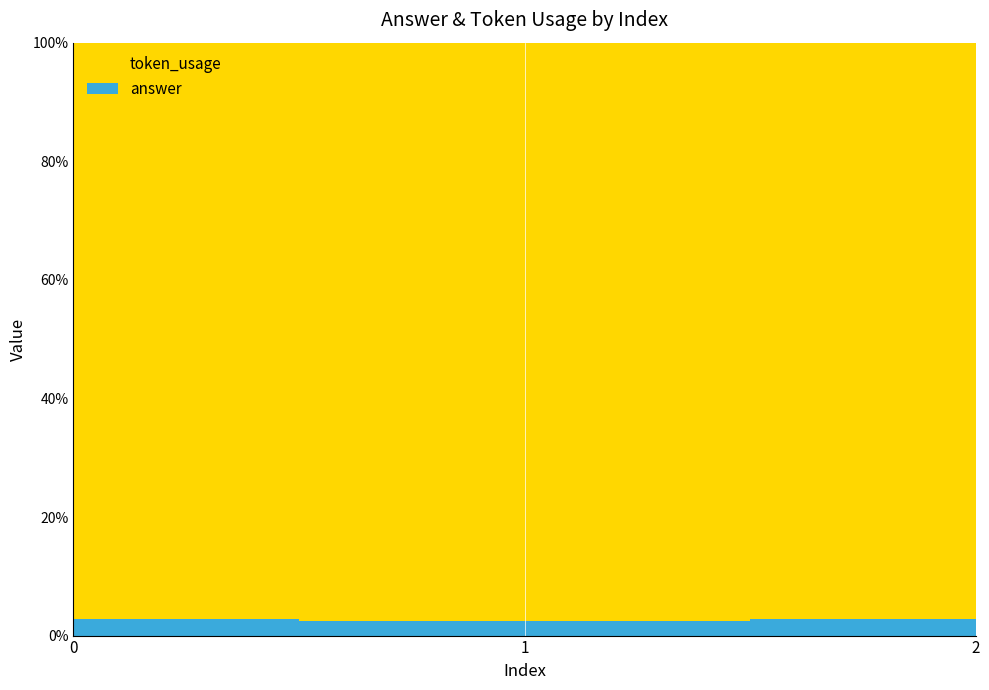

Reading left to right, extract all data points from this chart.

token_usage: 0=103	1=121	2=106
answer: 0=3	1=3	2=3